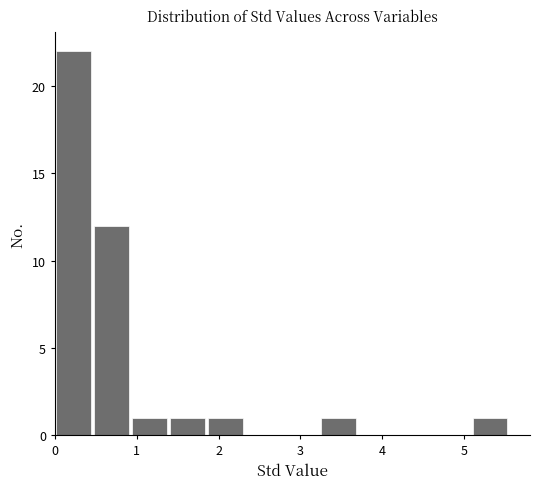

How tall is the bar that spans 0.9 to 1.4 on the x-axis? Neither the bar edges nor the heights are printed on the chart, so give them approximately, as read against the axes.

1